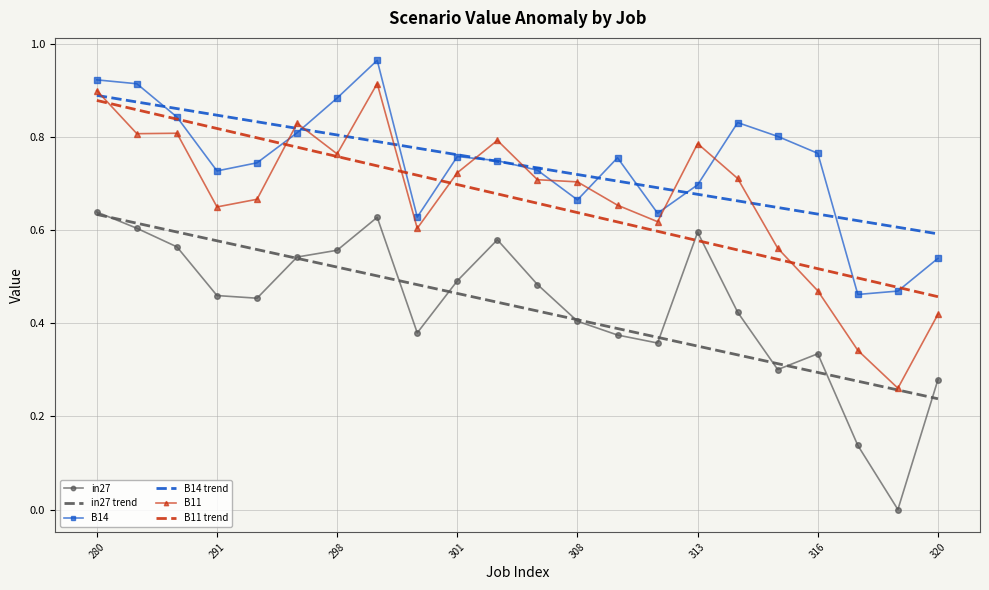

At how many categories does at least one series exceed 0?

22